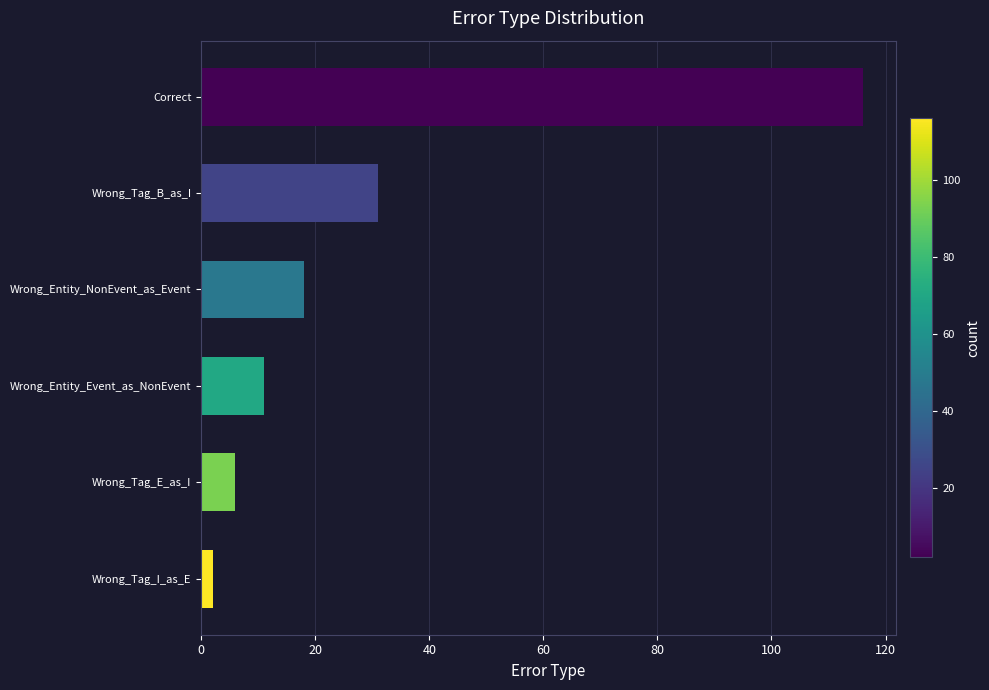

What is the change in value from Correct to Wrong_Entity_Event_as_NonEvent?

-105